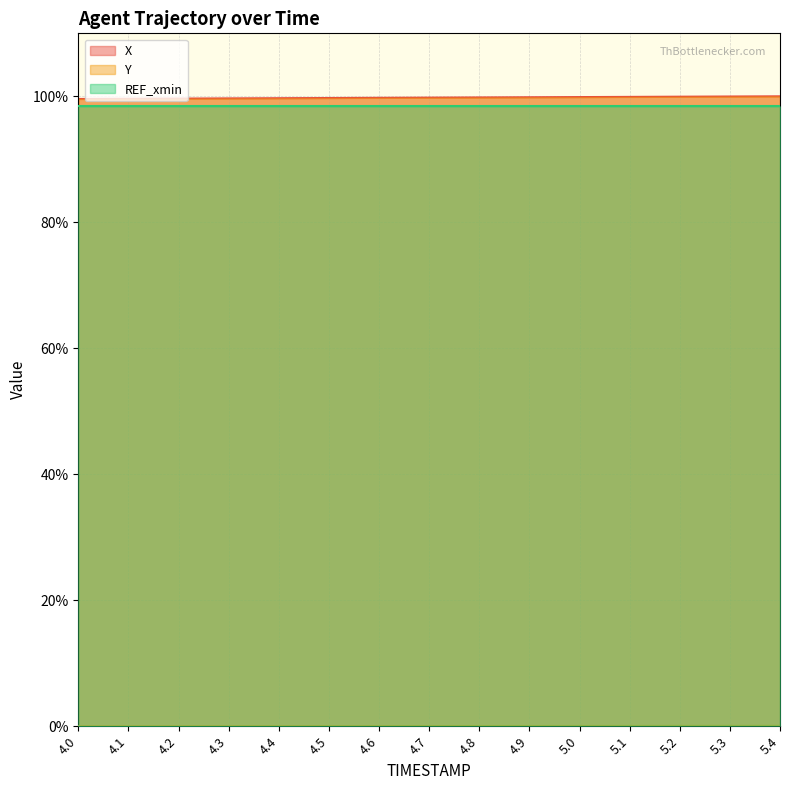

True or false: X and Y cross at least once.

False